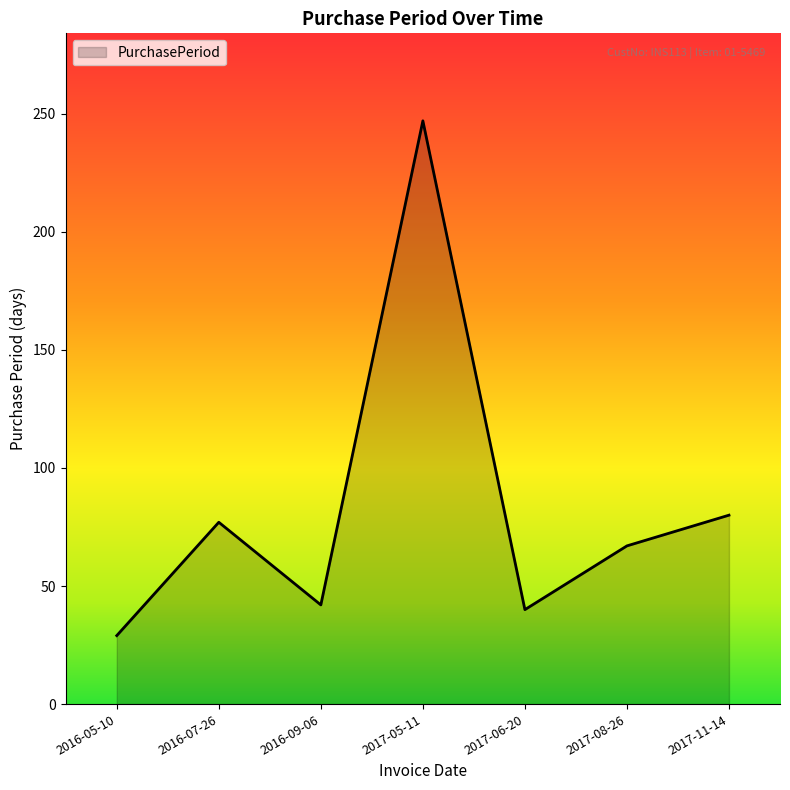

What is the difference between the maximum and second lowest values?

207